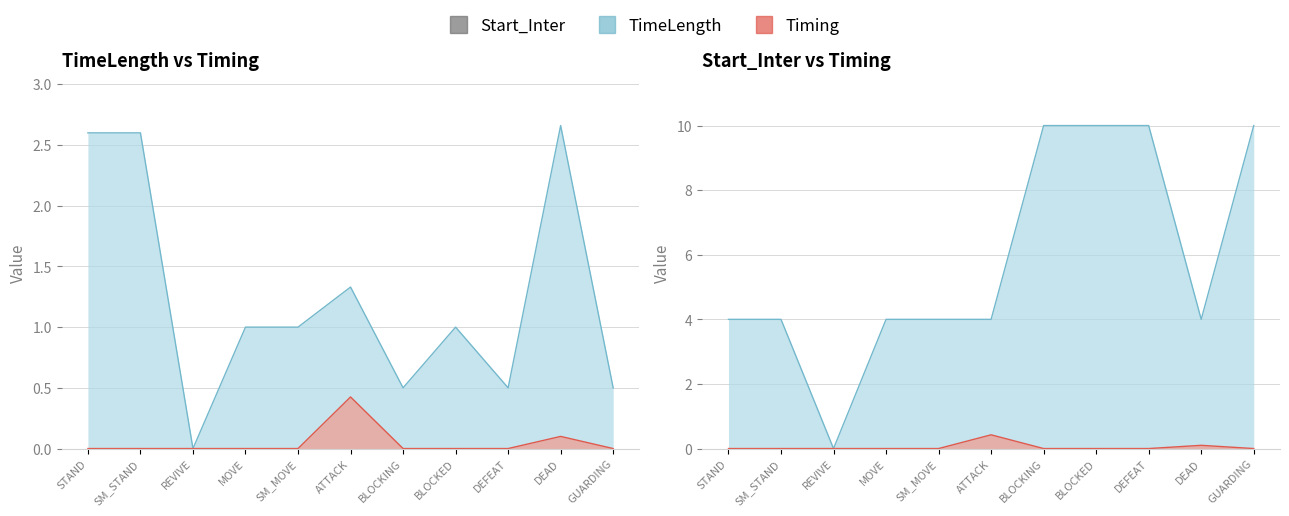

List the labels in order of TimeLength value, smallest first.

REVIVE, BLOCKING, DEFEAT, GUARDING, MOVE, SM_MOVE, BLOCKED, ATTACK, STAND, SM_STAND, DEAD